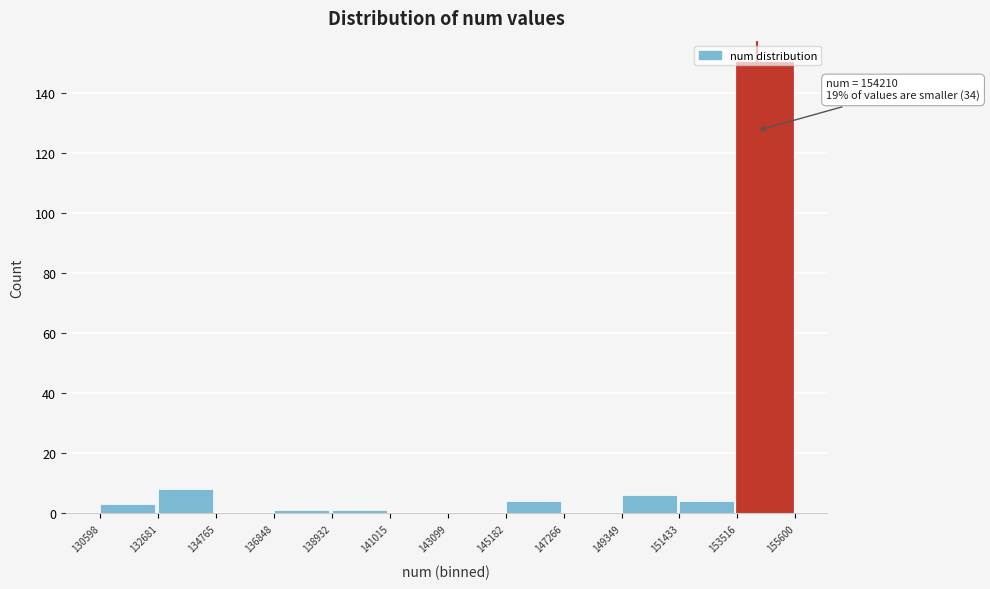

Over which range of the x-axis is the bar tallest?

153516 to 155600